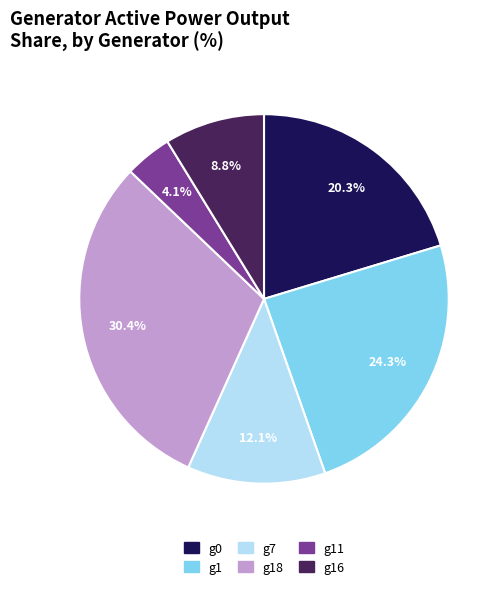

Is there any slice that represents more than half of the pie?

No